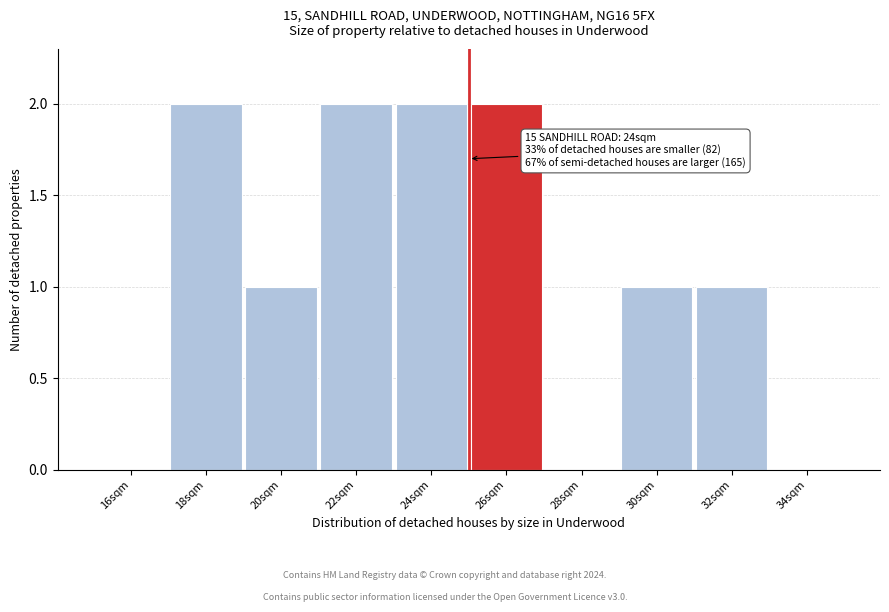

Reading left to right, what are all the values shown in this chart?

16sqm=0	18sqm=2	20sqm=1	22sqm=2	24sqm=2	26sqm=2	28sqm=0	30sqm=1	32sqm=1	34sqm=0